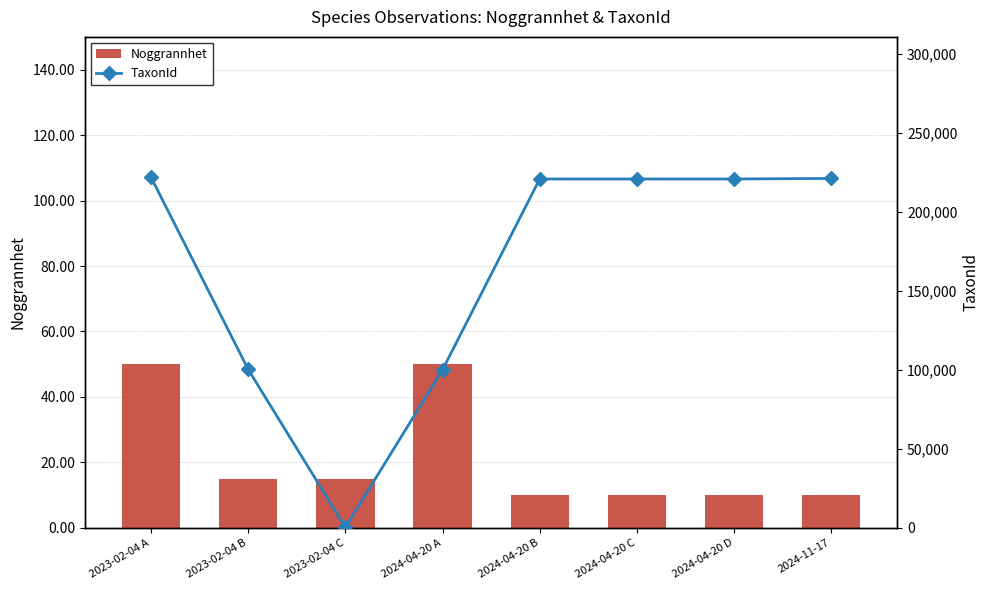

At which label does Noggrannhet reach its minimum?

2024-04-20 B